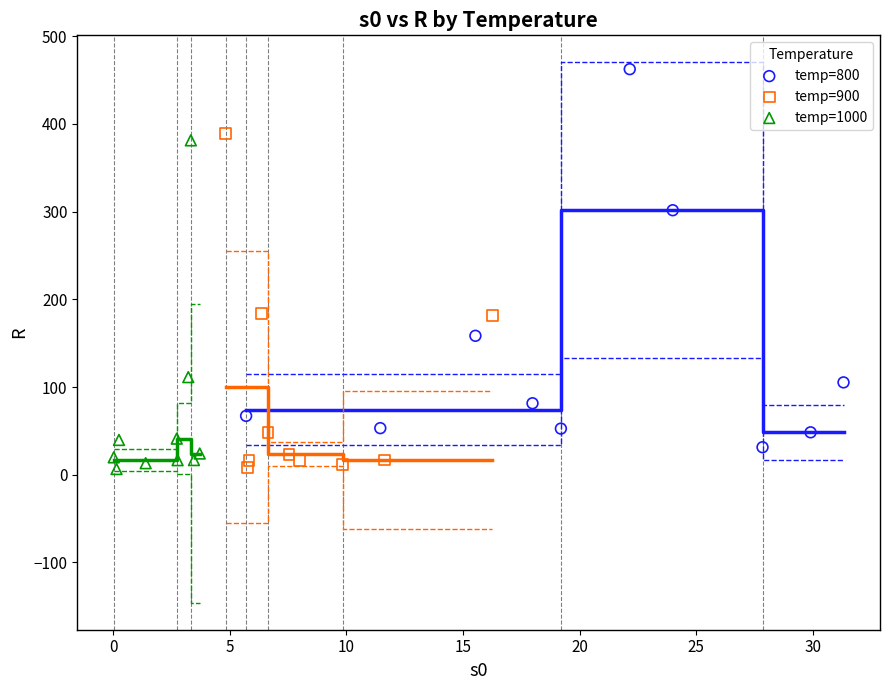

Which series reaches the maximum Y coordinate?

temp=800